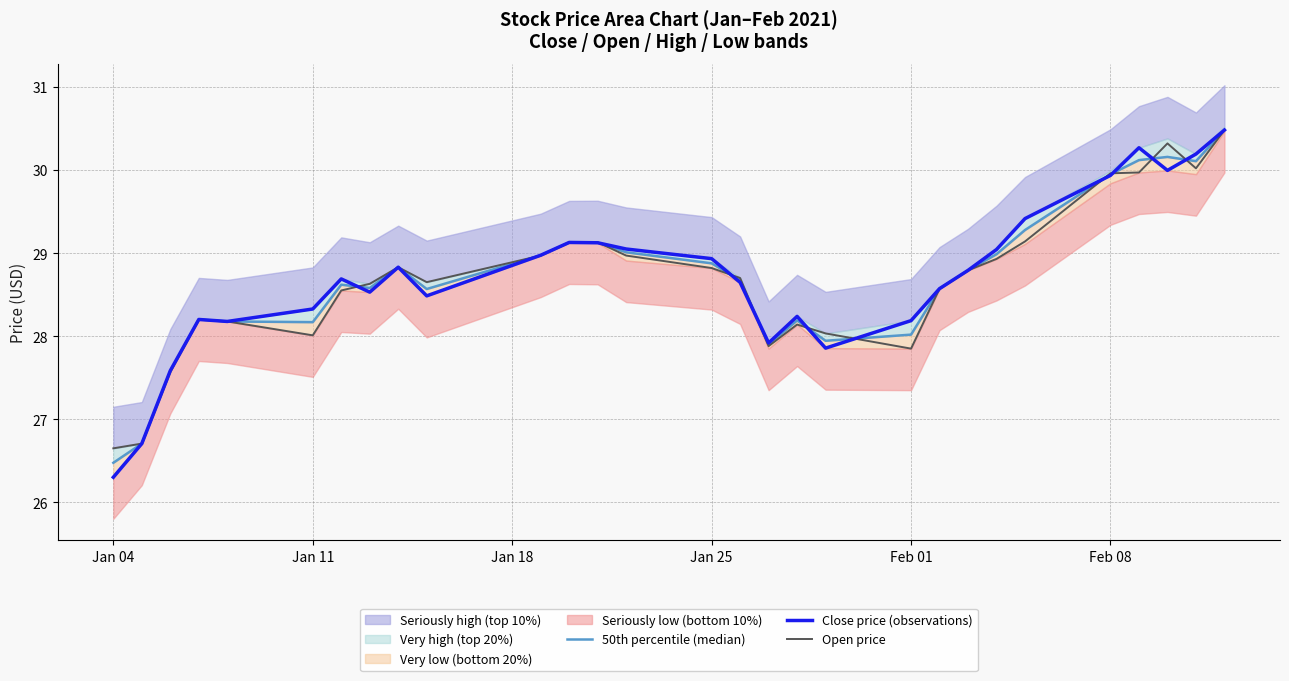

What is the difference between the maximum and minimum values in the Open price series?

3.8